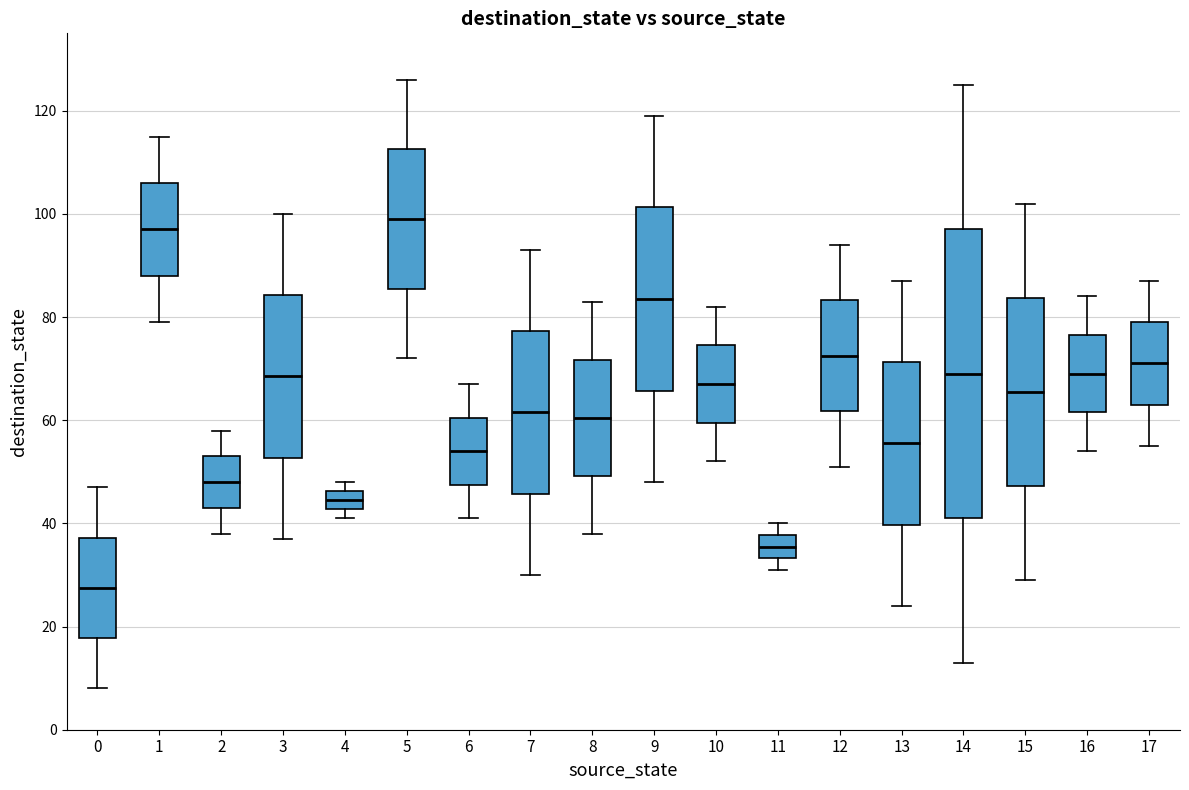

Which box is the tallest, from its lower edge to its upper edge?

14